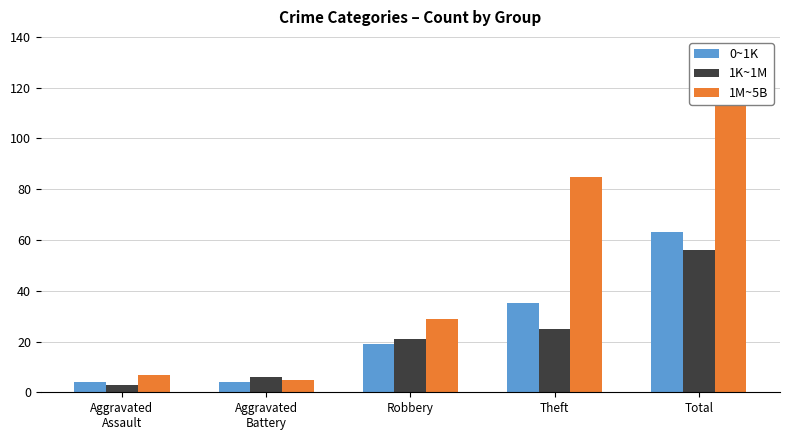

True or false: 0~1K has a value of 4 at Aggravated
Assault.

True